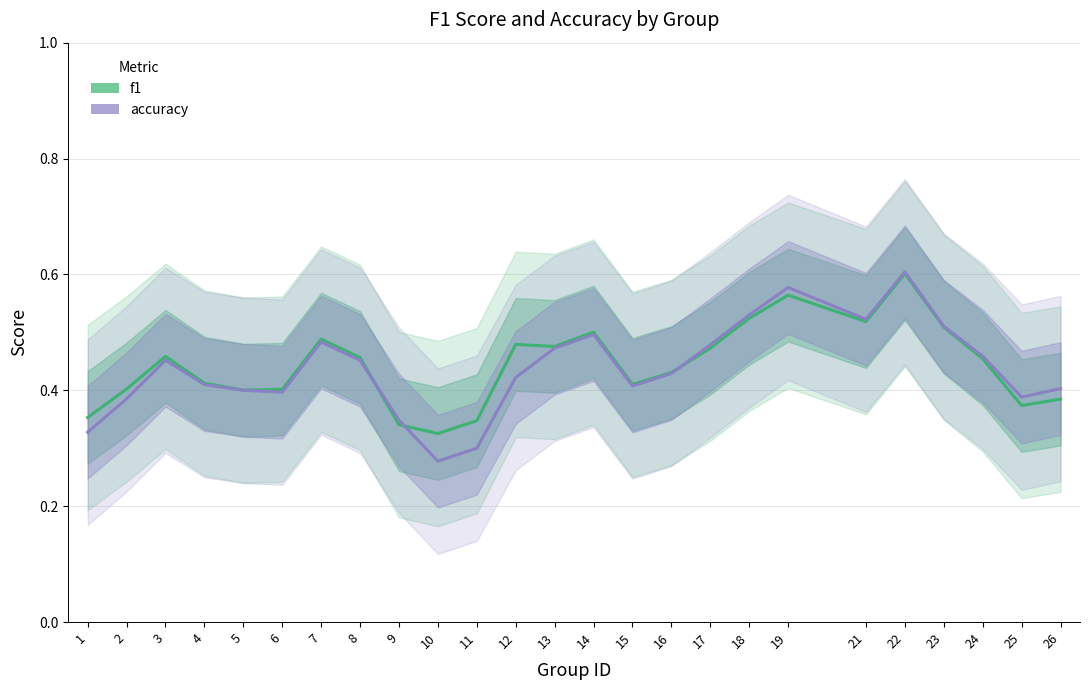

What is the value of the f1 point at the 17th from the left?

0.5